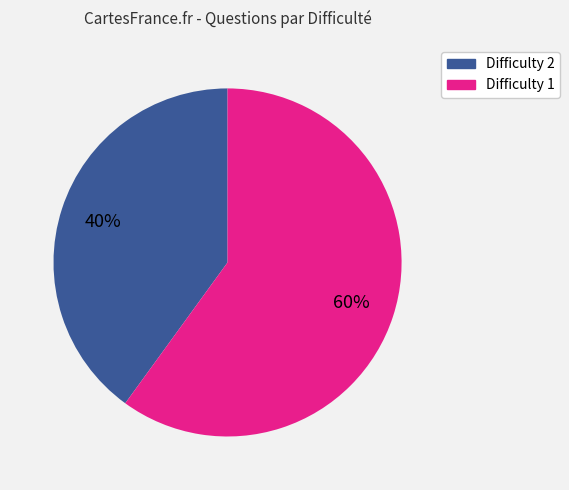

To the nearest percent, what percentage of the pie is Difficulty 2?

40%